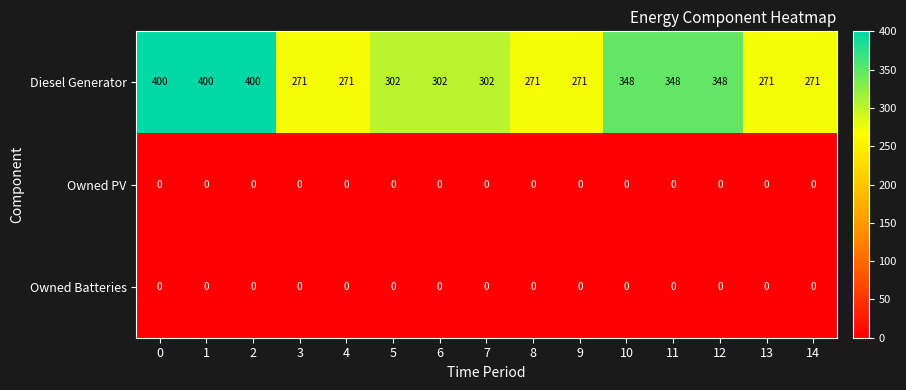

The Owned Batteries series shows 0 at 9. True or false?

True